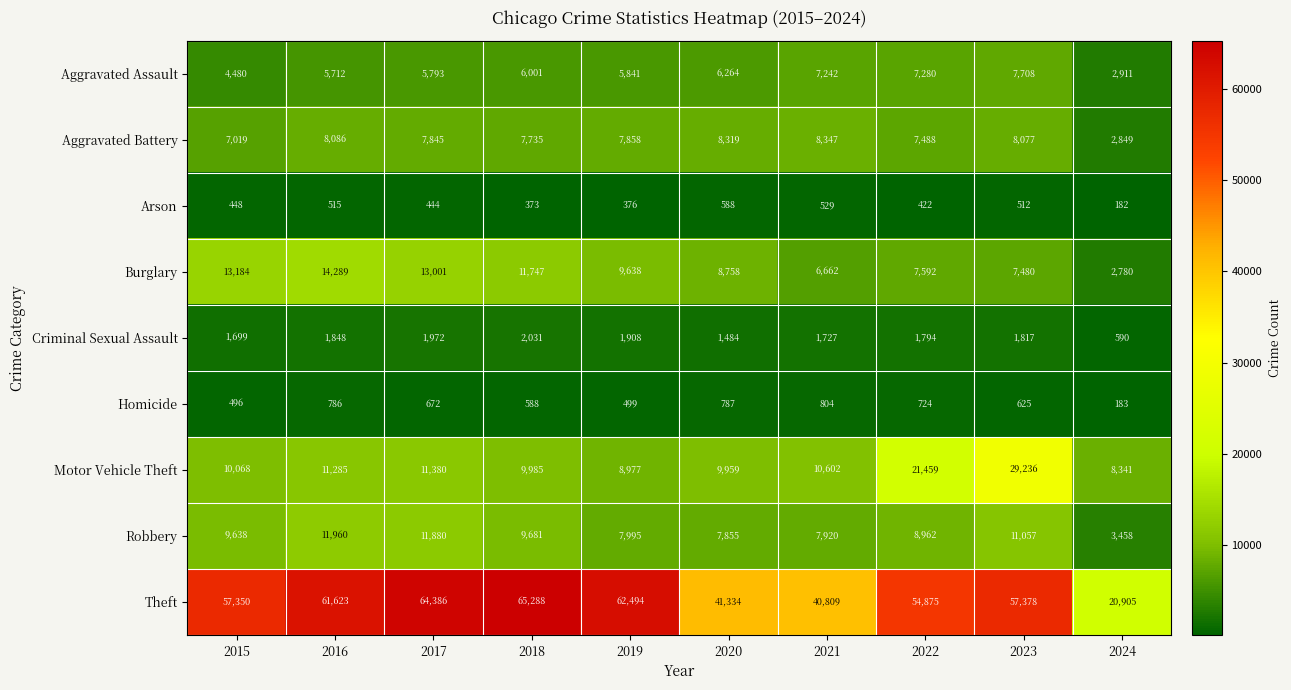

At which category is the sum across all series the highest?

2023